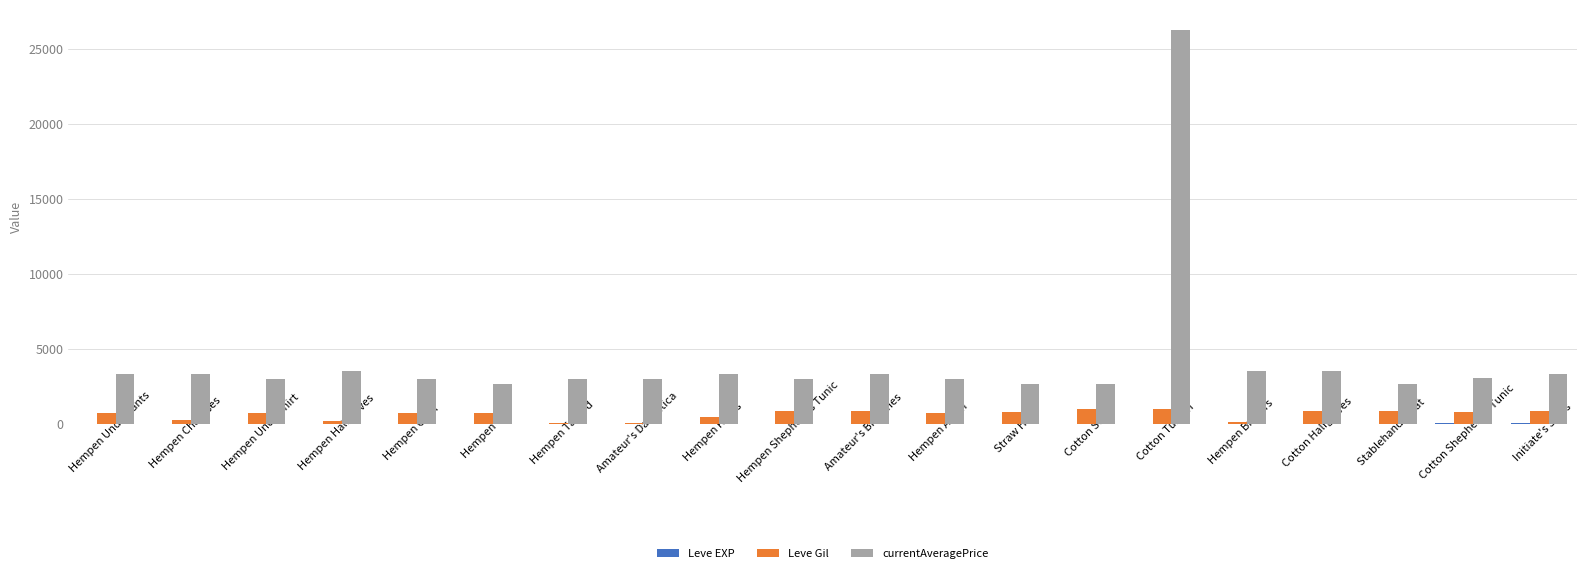

At which category is the sum across all series the highest?

Cotton Turban